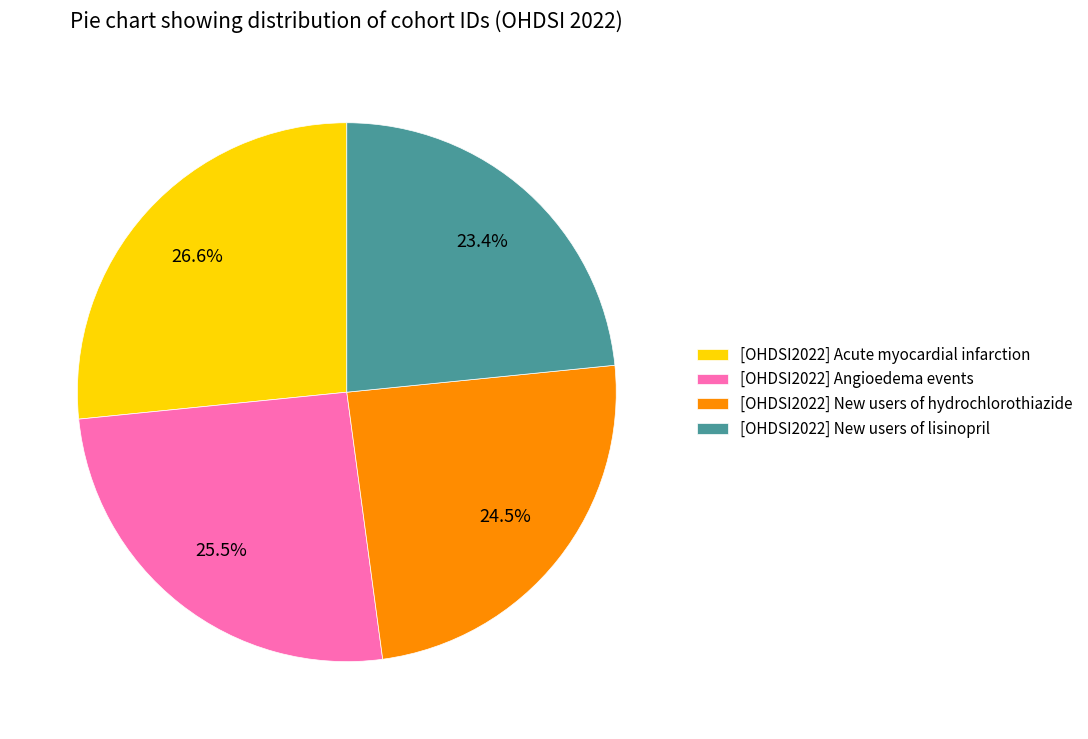

To the nearest percent, what is the average slice percentage?

25%